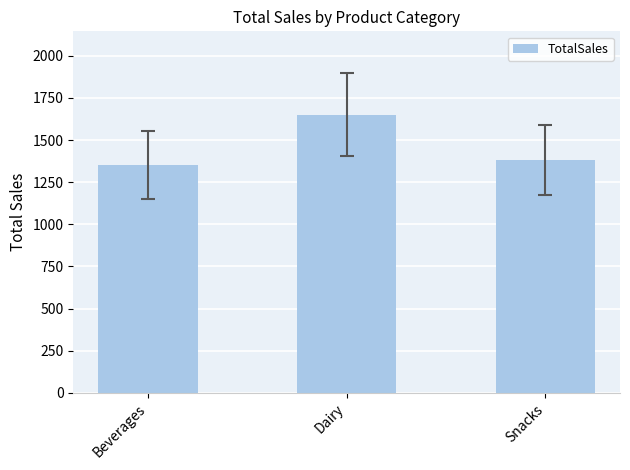

True or false: the data shows 1650 at Dairy.

True